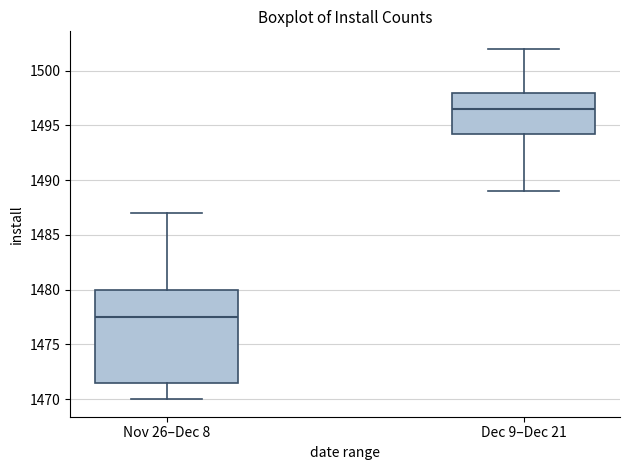

Reading left to right, transcribe this box plot: for each box, give where its median line is, the range the box spans, and where its two whiskers end, as read against the y-axis. The values are not printed on the chart, so give them approximately, as read against the axis.

Nov 26–Dec 8: median 1477.5, box 1471.5 to 1480.0, whiskers 1470.0 to 1487.0
Dec 9–Dec 21: median 1496.5, box 1494.5 to 1498.0, whiskers 1489.0 to 1502.0